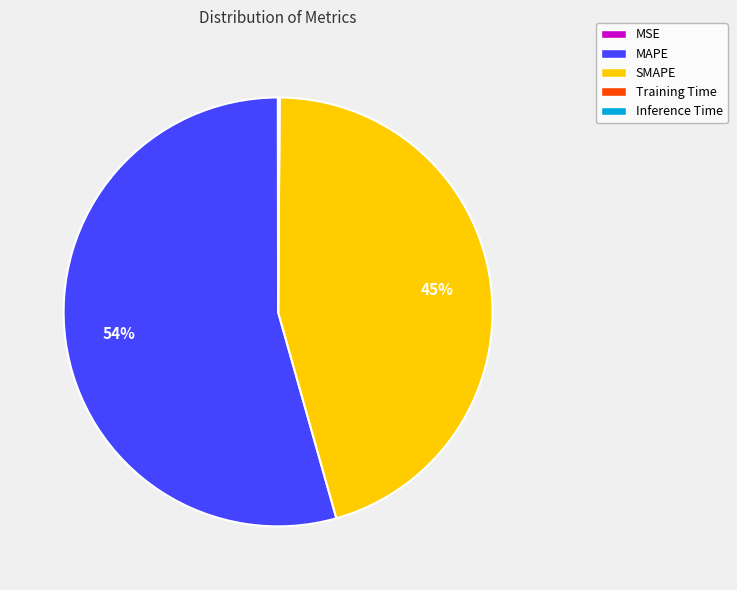

The SMAPE slice represents 53% of the pie. True or false?

False